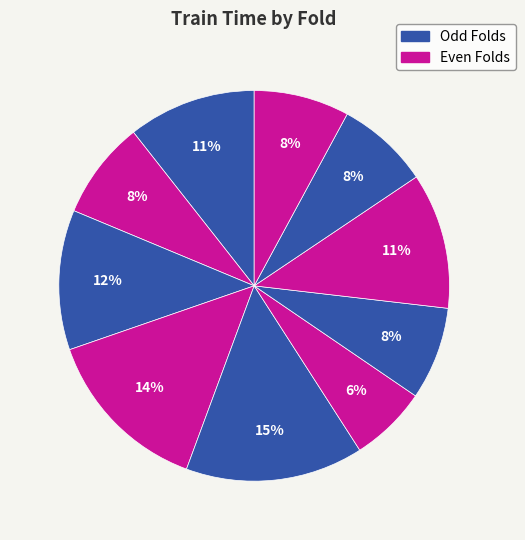

How many segments does this pie chart have?

10